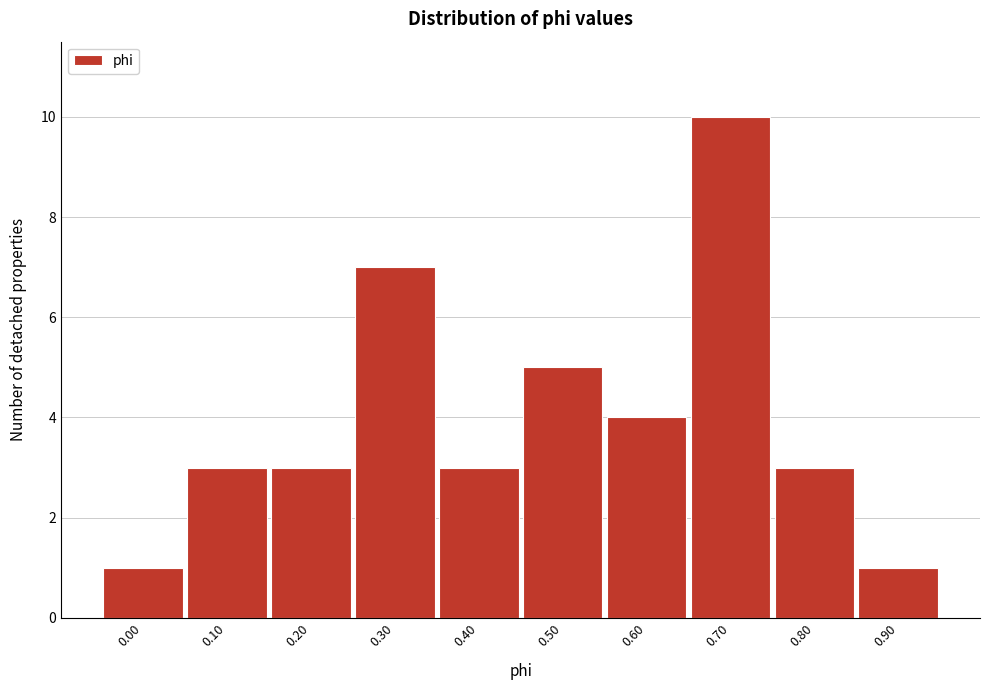

Reading right to left, extract all data points from this chart.

1	3	10	4	5	3	7	3	3	1